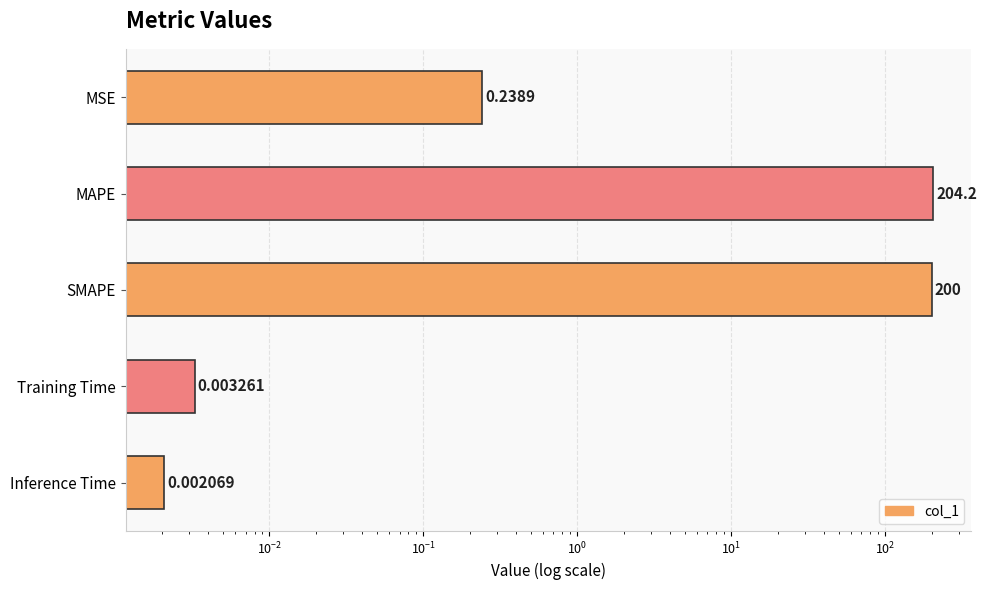

Is it true that the value at Training Time is 0.0?

True